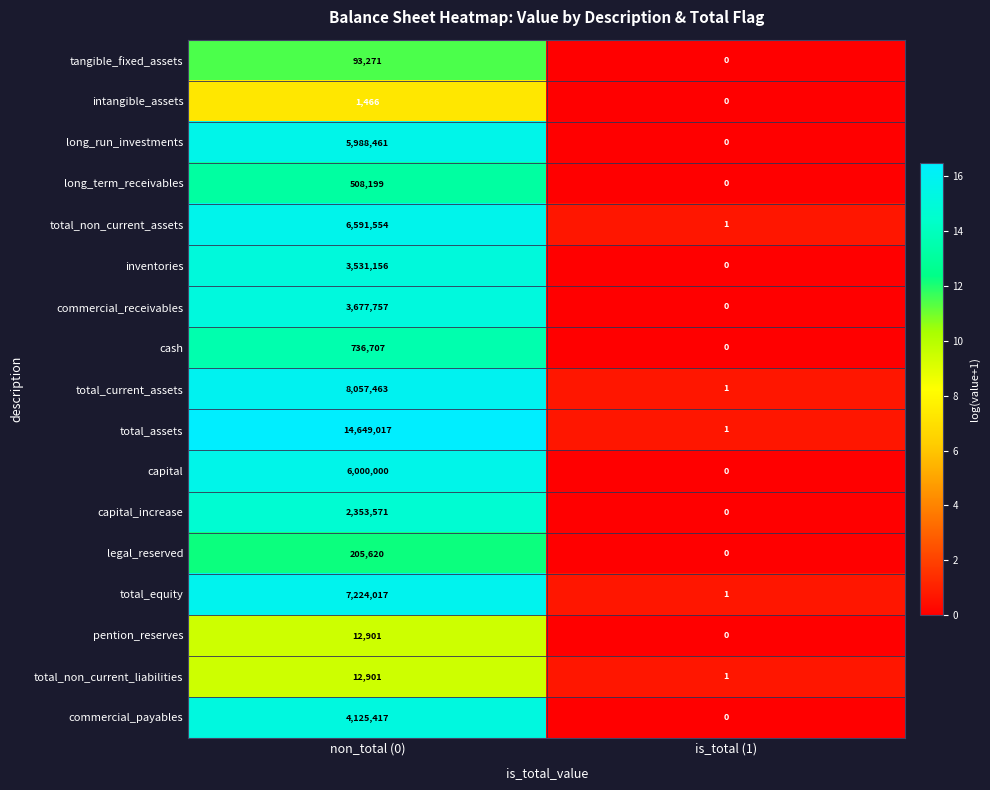

What is the sum of the legal_reserved values at non_total (0) and is_total (1)?

205620